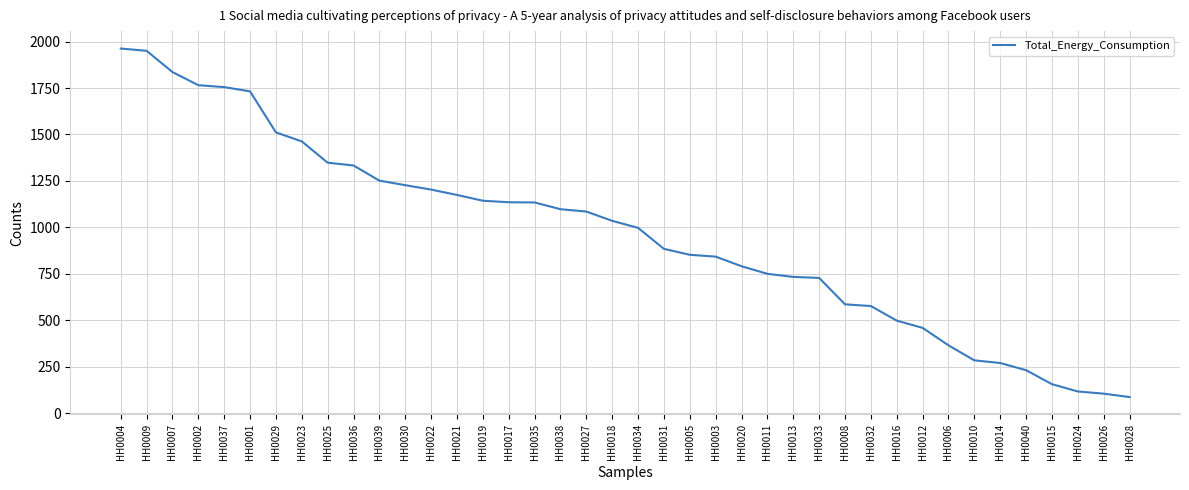

What is the greatest value displayed?

1963.0